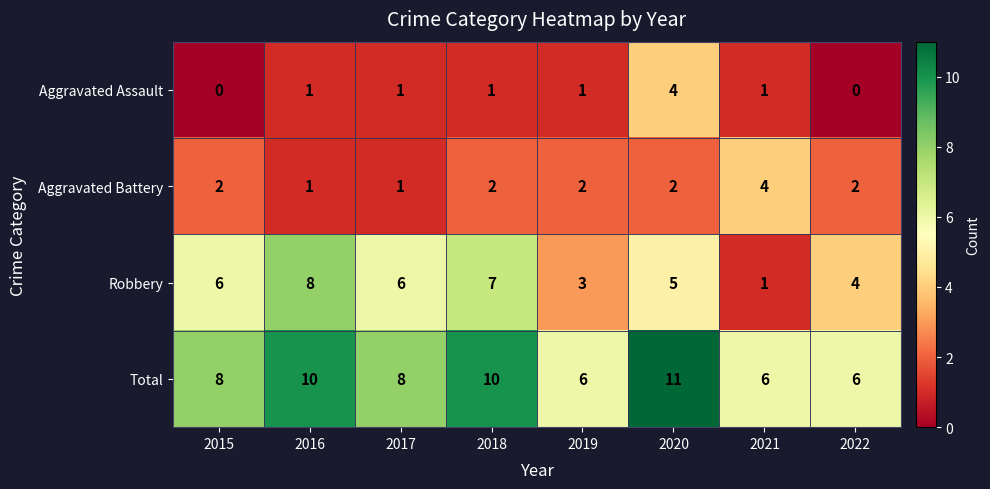

How many Aggravated Battery values are between 2 and 3?

5